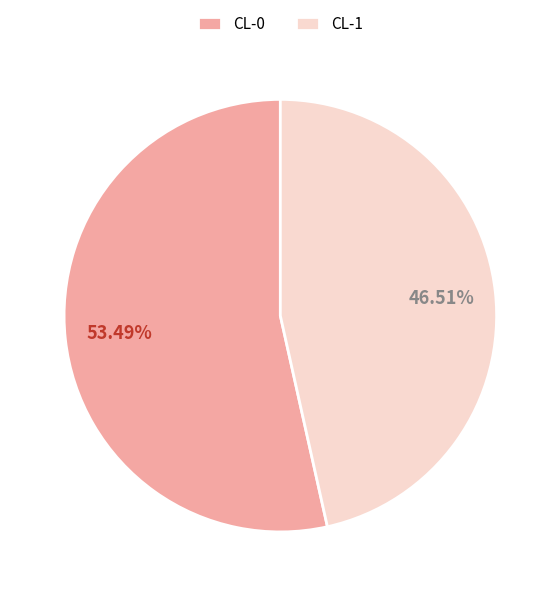

Does any single category account for the majority?

Yes